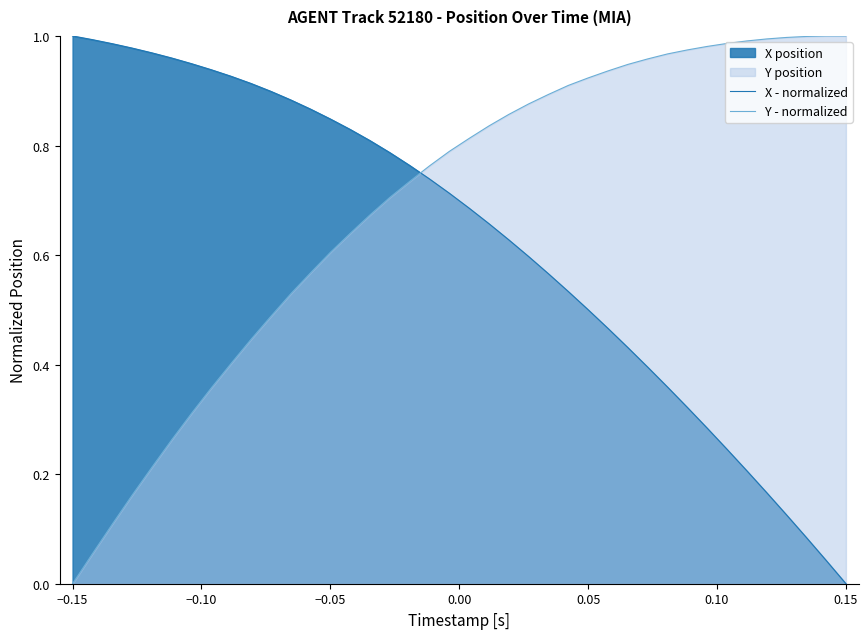

What is the average value of the Y - normalized series?

0.7